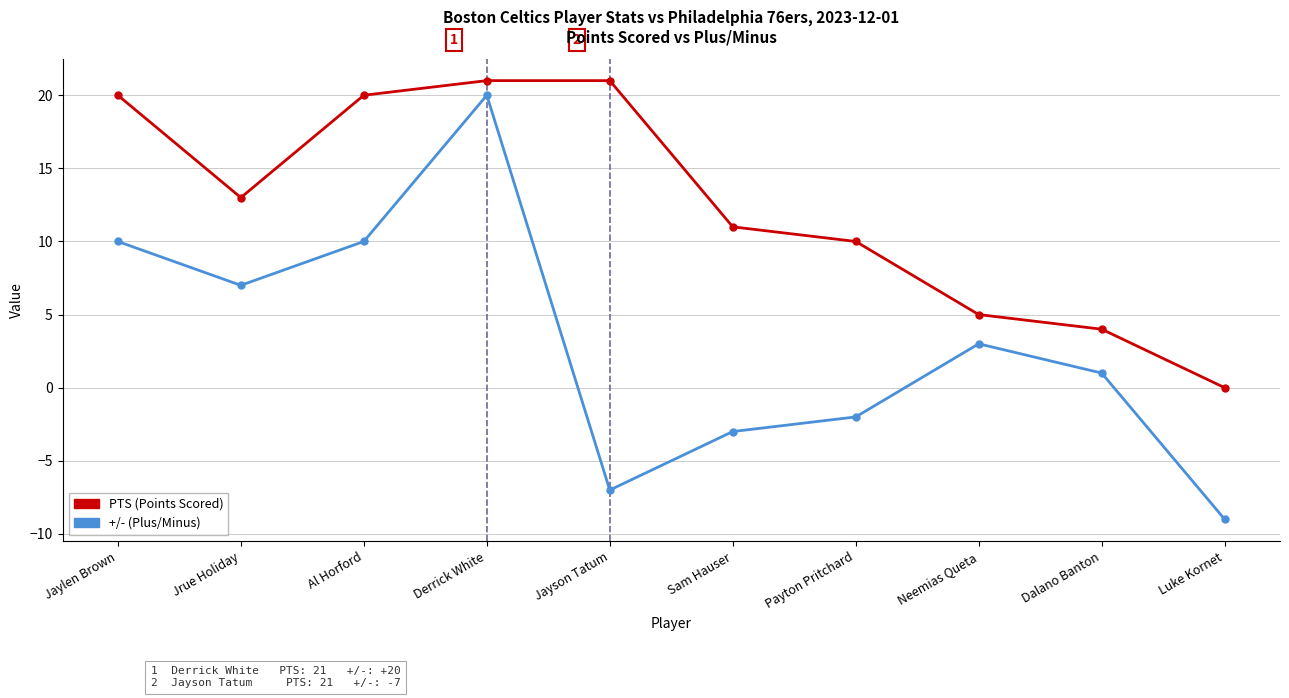

Is this an area chart (filled region under the line)?

No